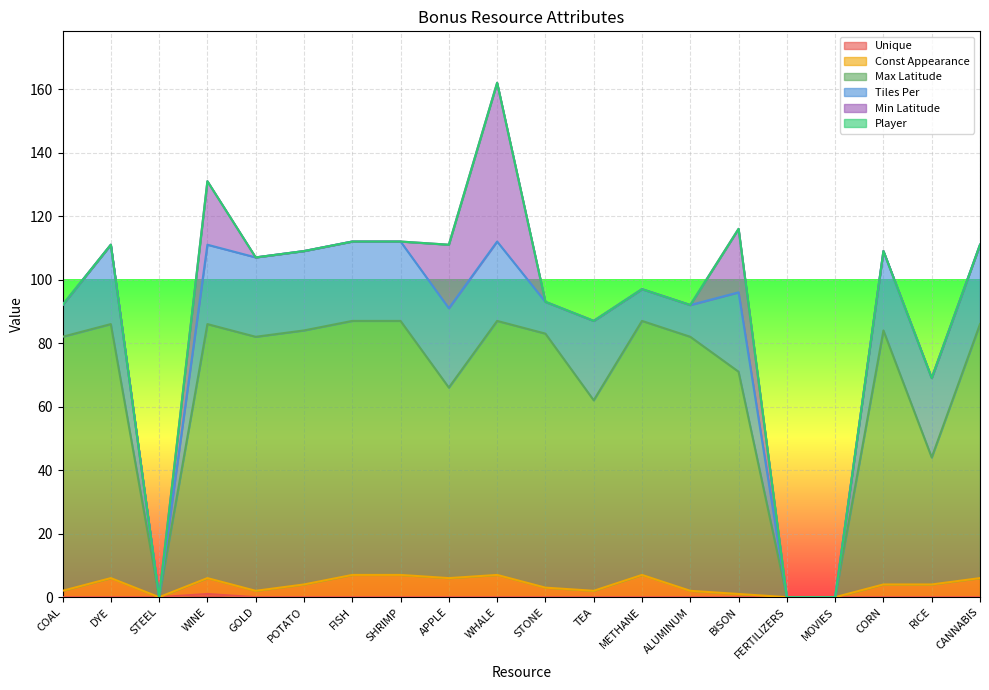

True or false: Unique and Max Latitude intersect in this chart.

False